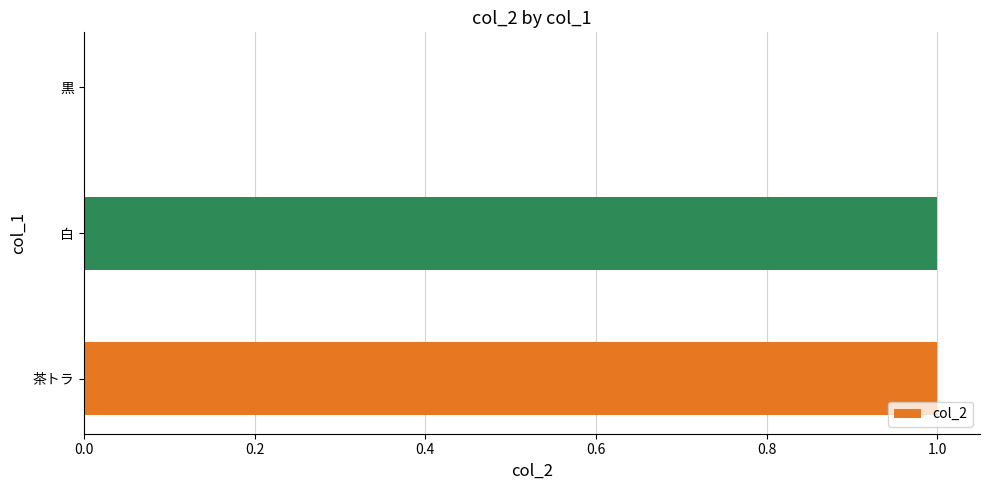

The chart shows a value of 0 at 茶トラ. True or false?

False